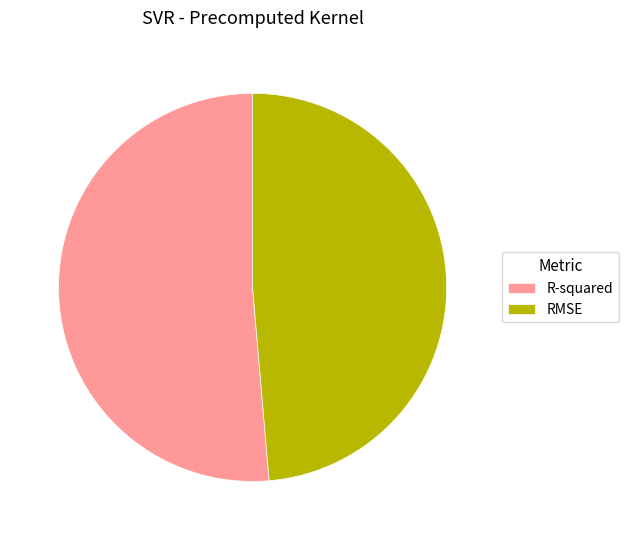

What is the smallest slice in the pie chart?

RMSE